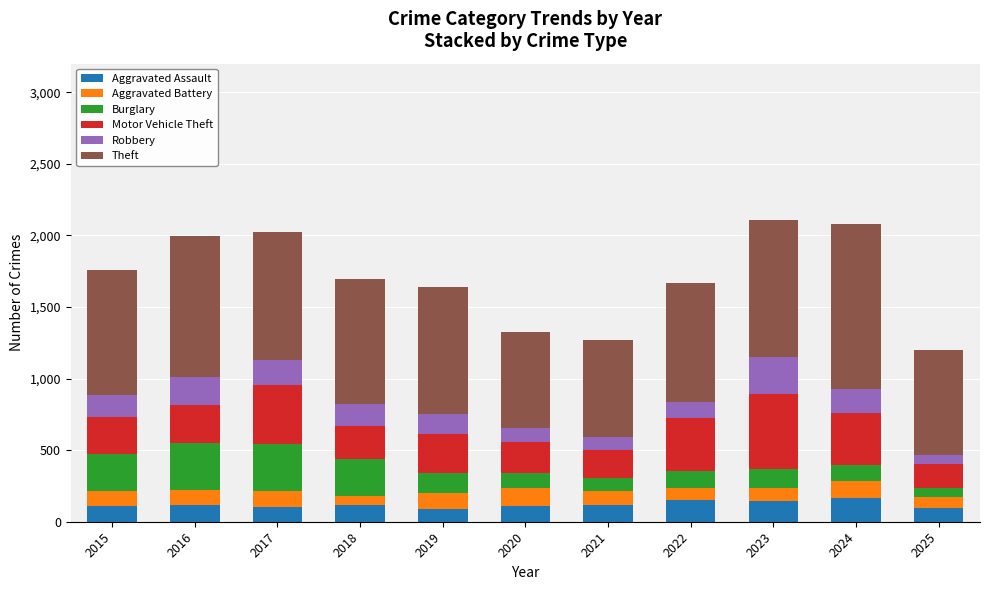

What is the sum of all Aggravated Assault values?

1330